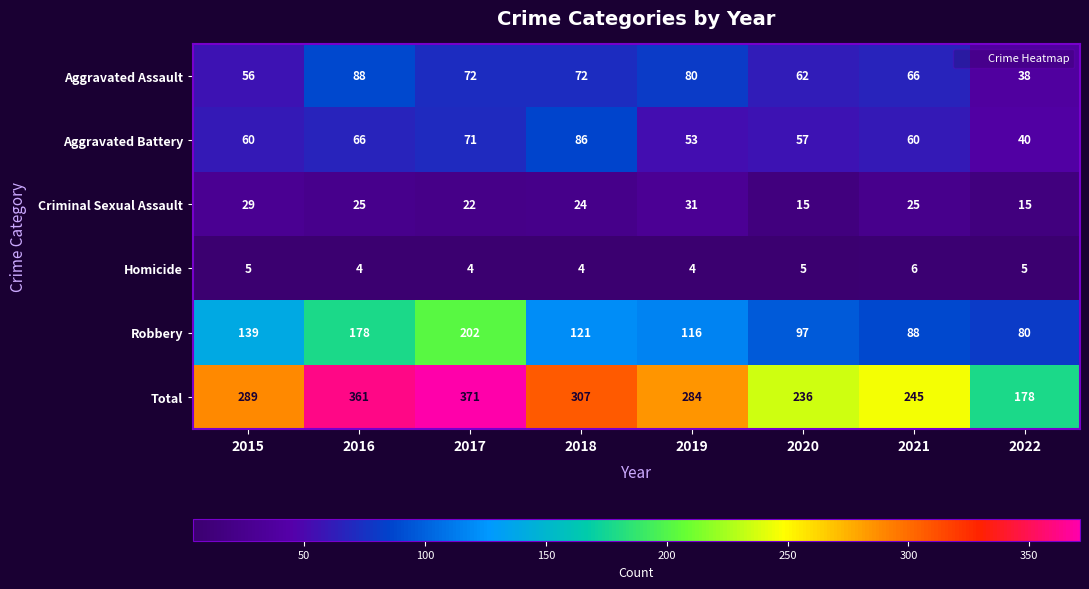

True or false: Aggravated Assault has a value of 17 at 2019.

False